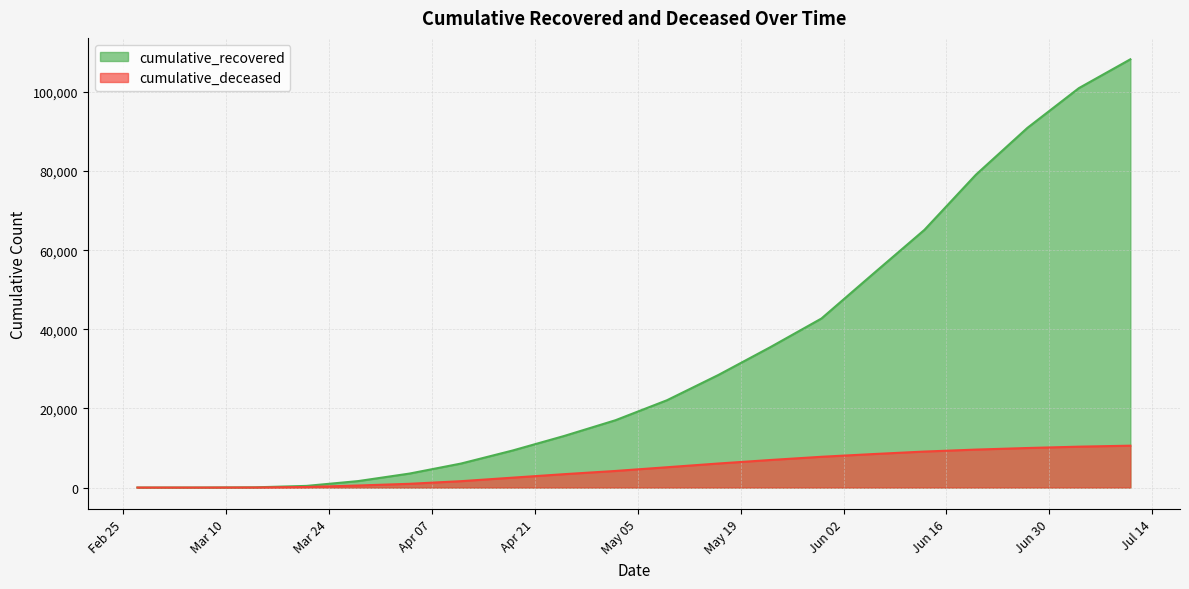

Reading left to right, what are all the values shown in this chart?

cumulative_recovered: 3	10	63	423	1635	3540	6072	9362	13030	17020	22073	28470	35435	42727	53970	65129	79072	90904	100952	108237
cumulative_deceased: 0	1	20	141	519	952	1616	2503	3384	4200	5138	6083	6961	7780	8464	9101	9598	9997	10338	10587